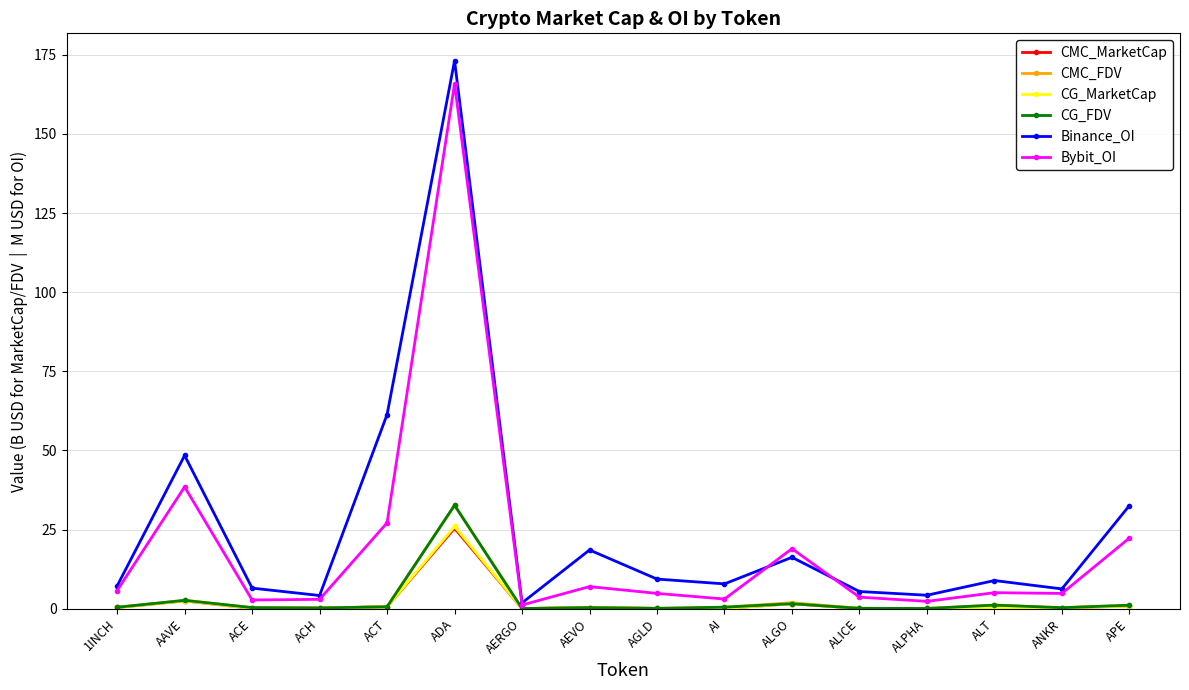

True or false: Binance_OI has a value of 32.6 at APE.

True